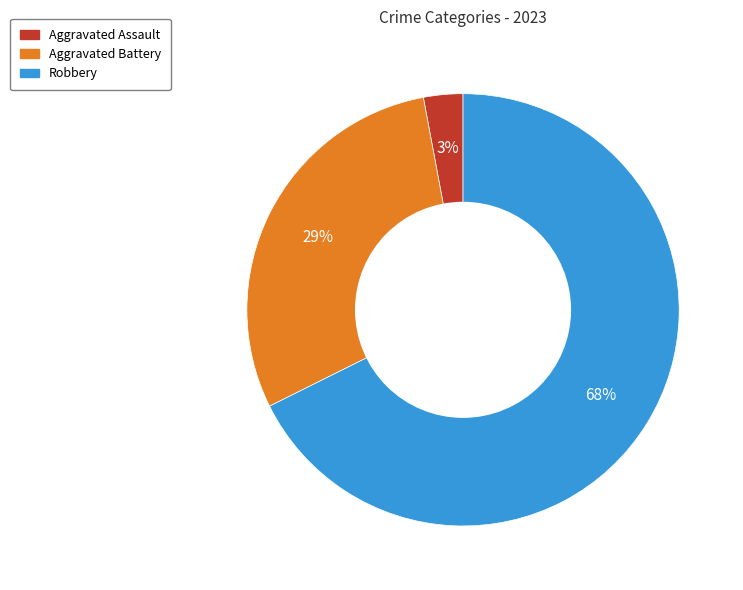

To the nearest percent, what is the difference between the largest and smallest slice percentages?

65%